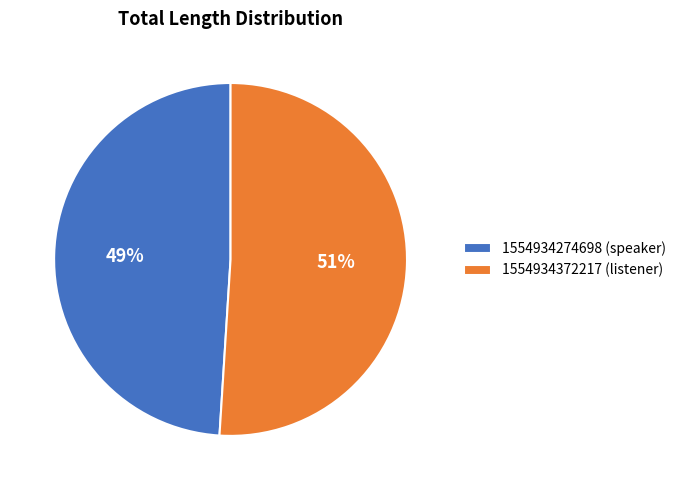

What is the largest slice in the pie chart?

1554934372217